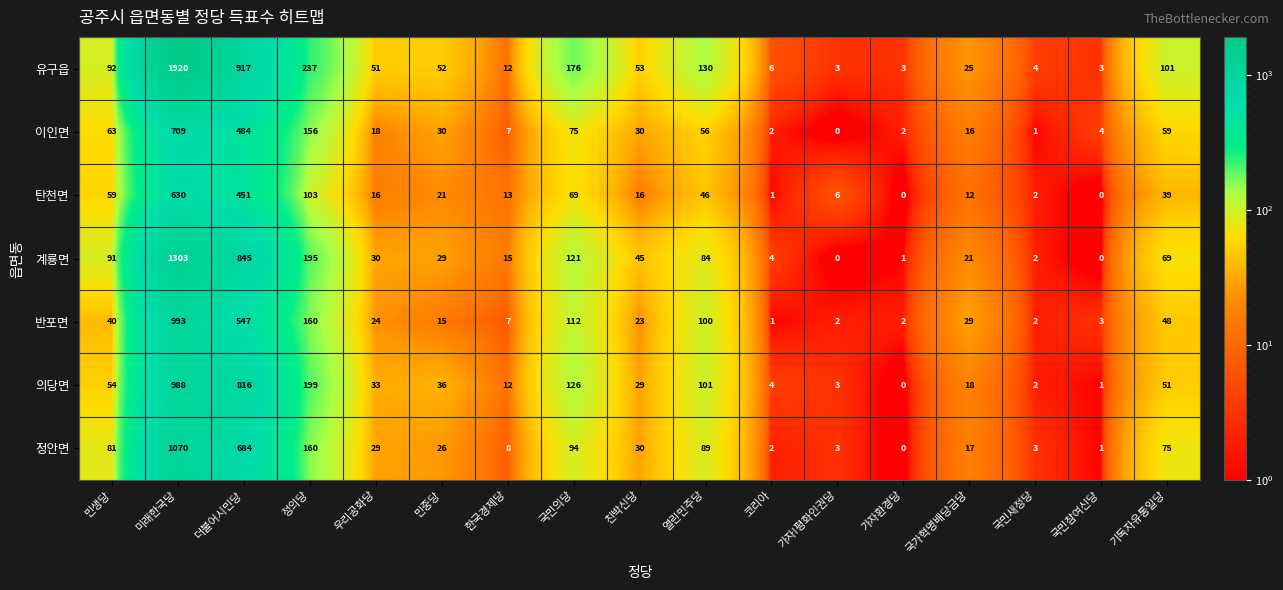

What is the total value across all series at 더불어시민당?

4744